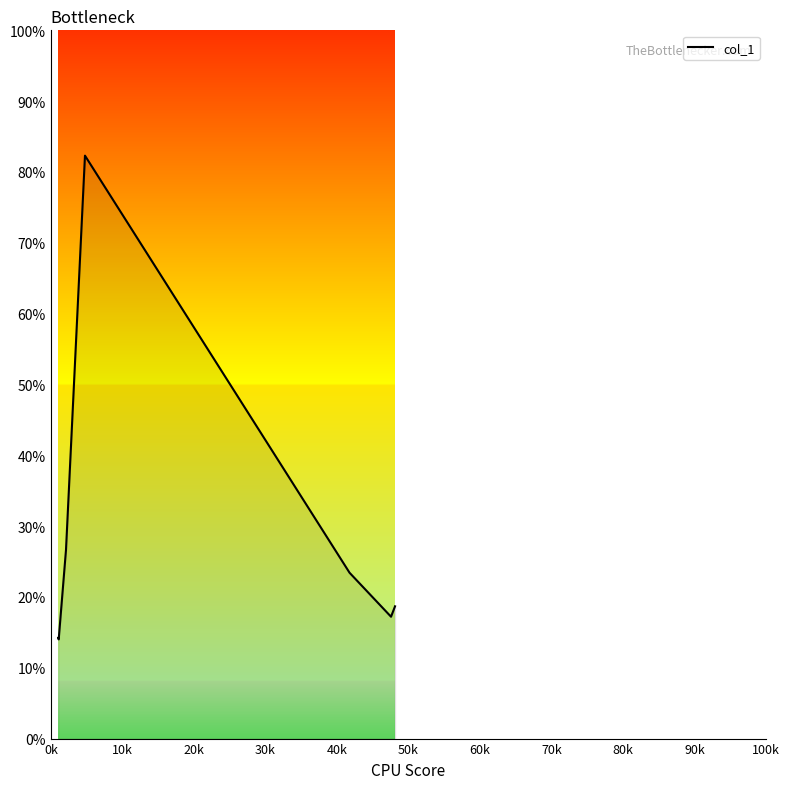

What is the difference between the maximum and minimum values?

68.3